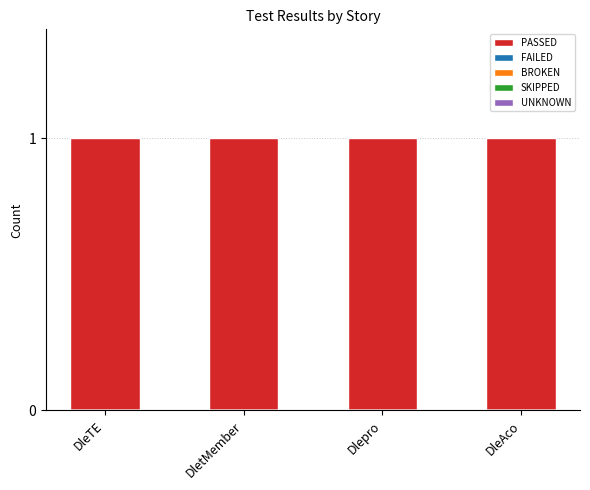

Which has a higher value, DleAco or DletMember?

DleAco